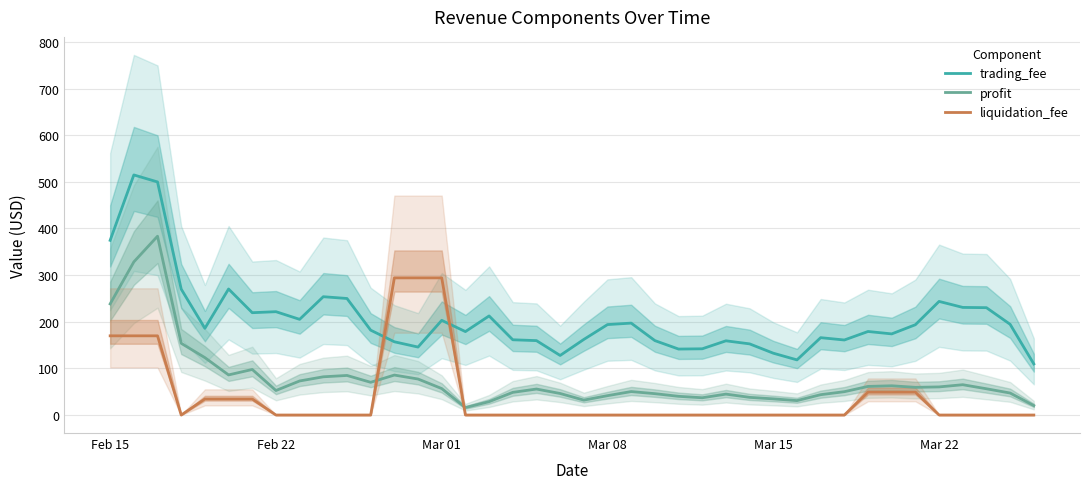

After their last crossing, which series has the higher values: liquidation_fee or profit?

profit